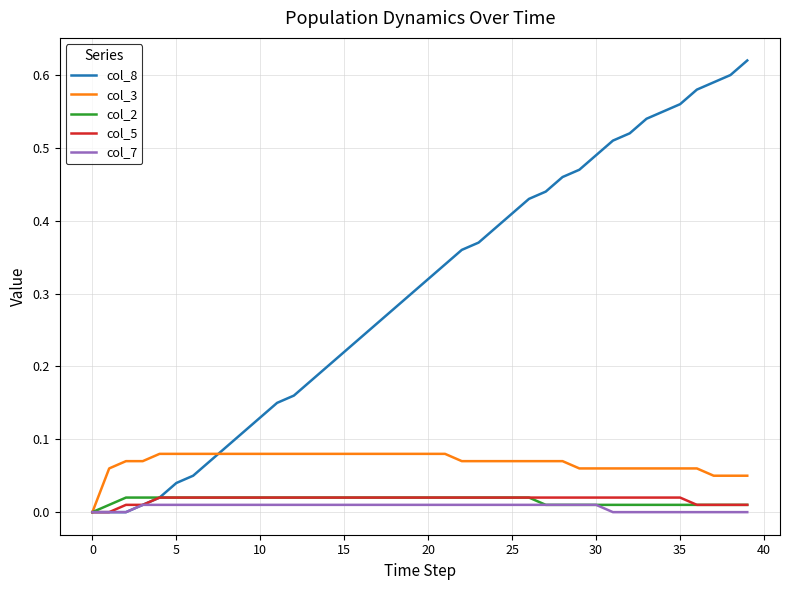

Which series has the widest spread of values?

col_8